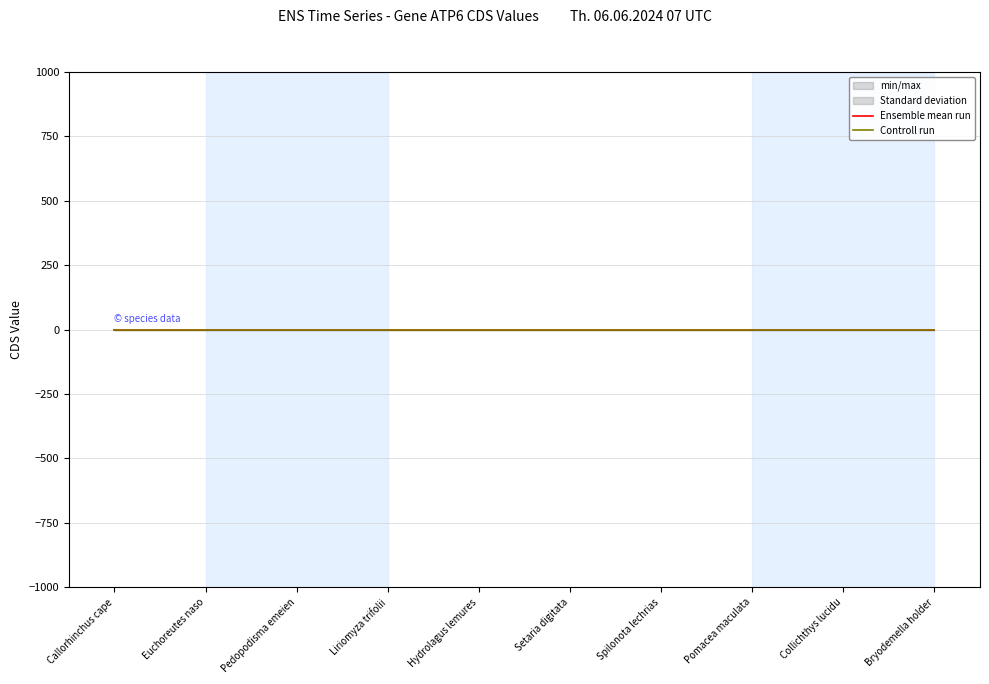

Is it true that Ensemble mean run equals 0.0 at Collichthys lucidu?

True